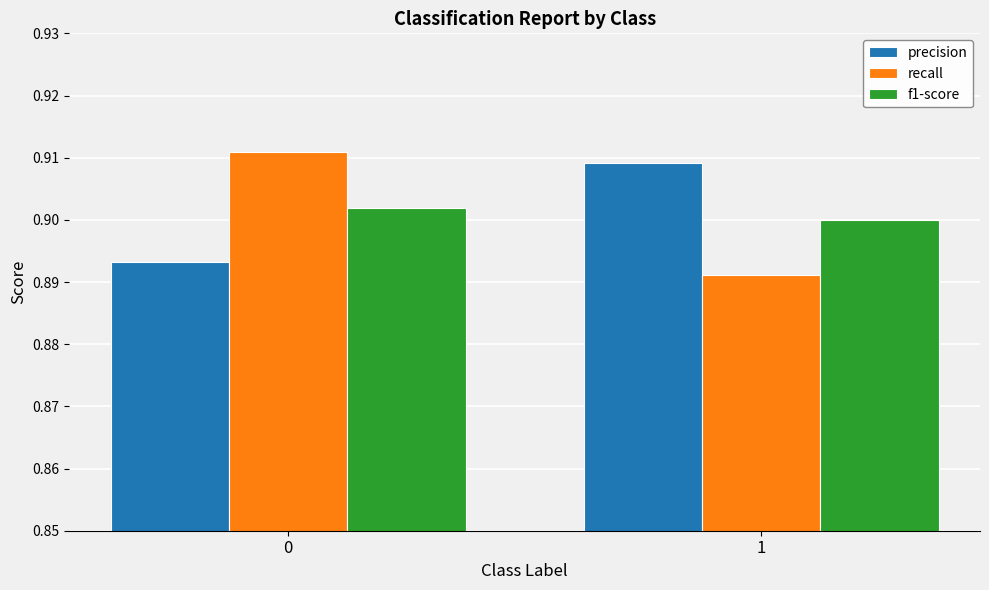

What is the sum of the recall values at 0 and 1?

1.8